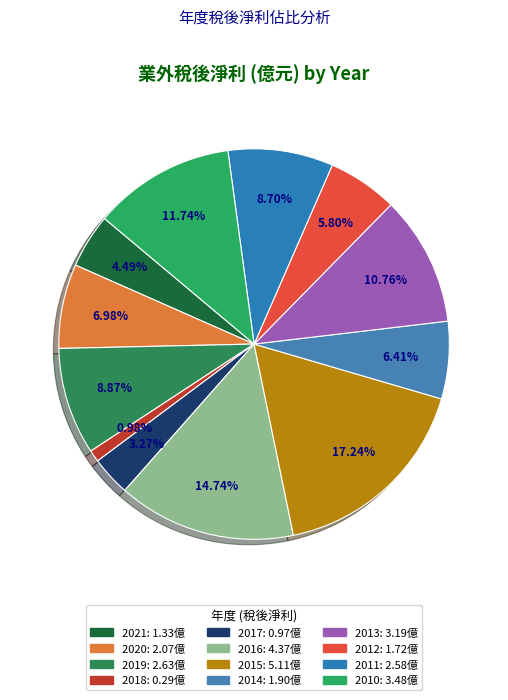

What is the change in value from 2017 to 2014?

+0.9